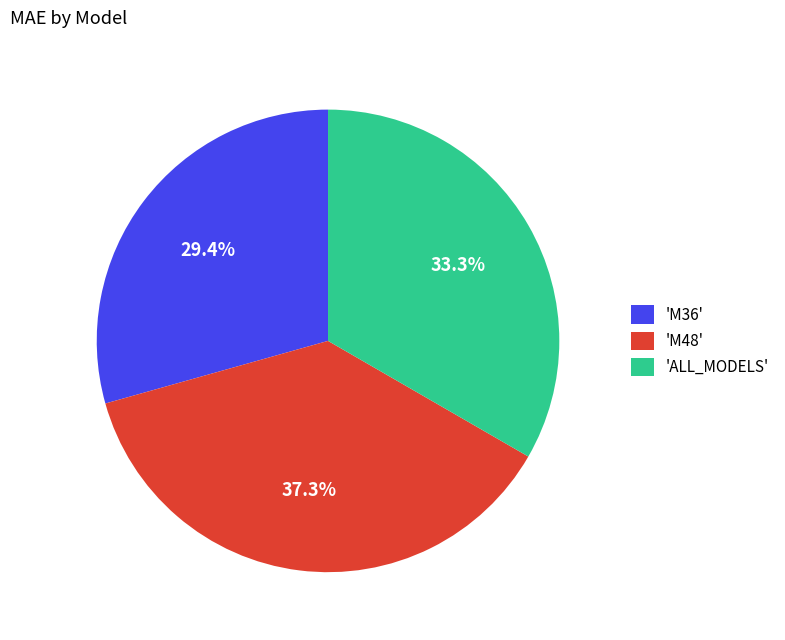

Is there any slice that represents more than half of the pie?

No